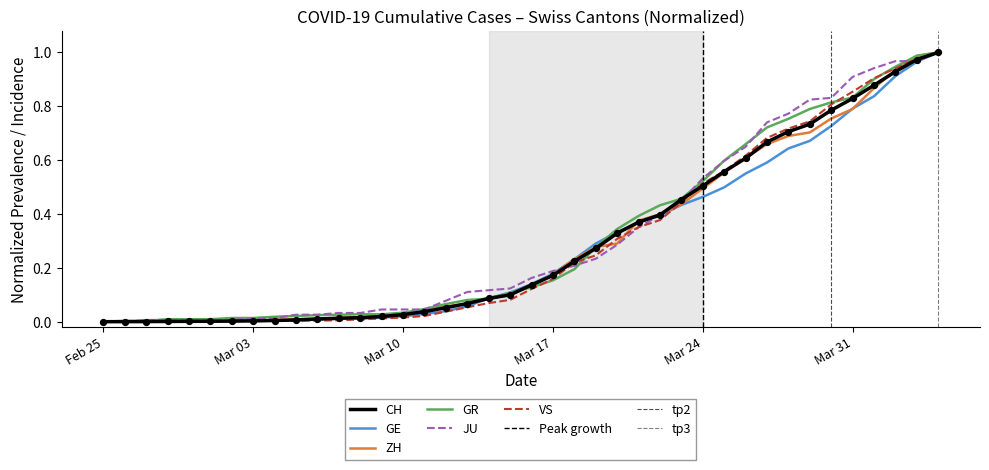

What are all the series names shown in the legend?

CH, GE, ZH, GR, JU, VS